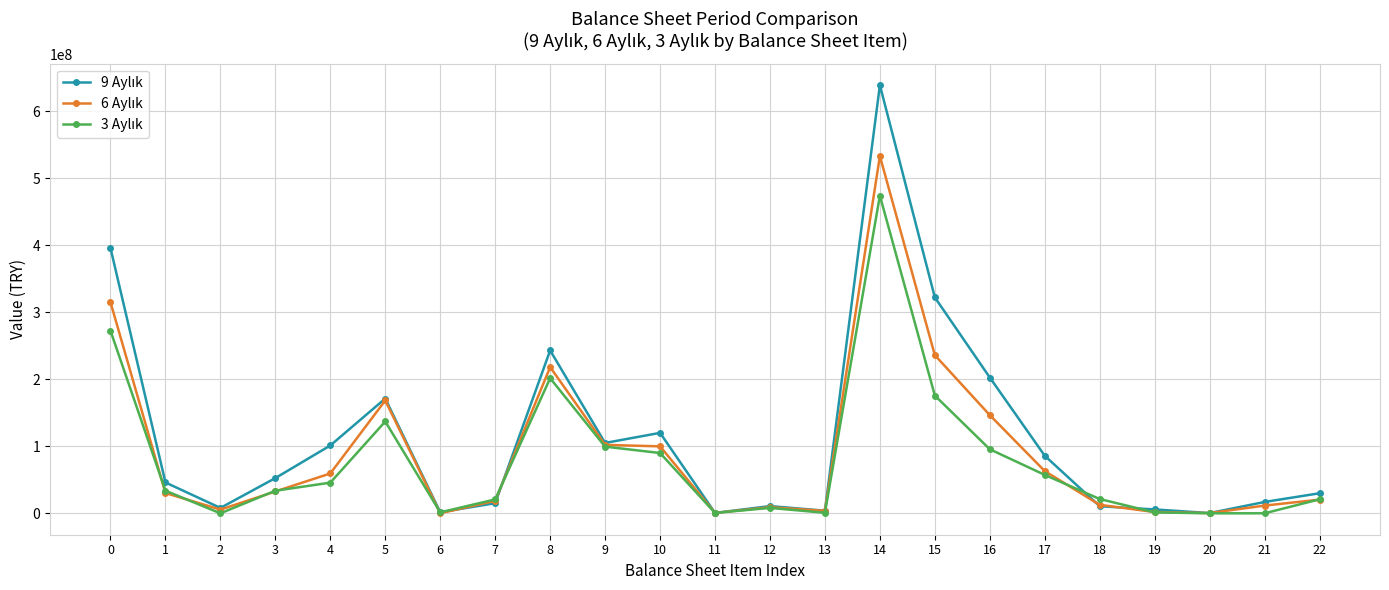

At how many categories does at least one series exceed 601831932?

1